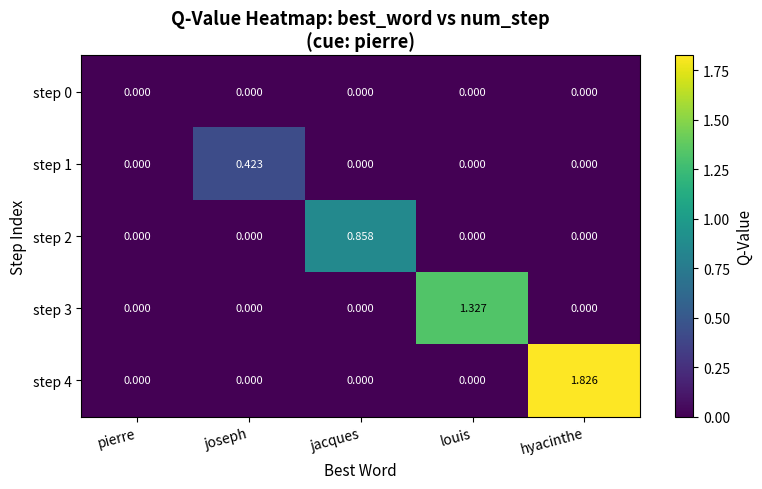

How many distinct data groups are displayed?

5